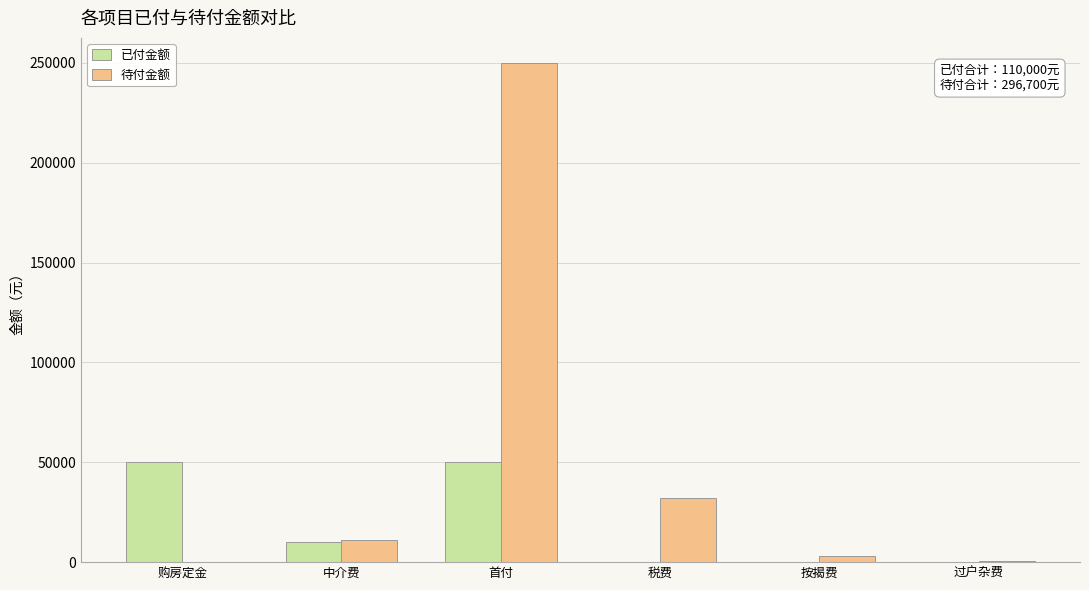

At which label is 待付金额 closest to 125000?

税费